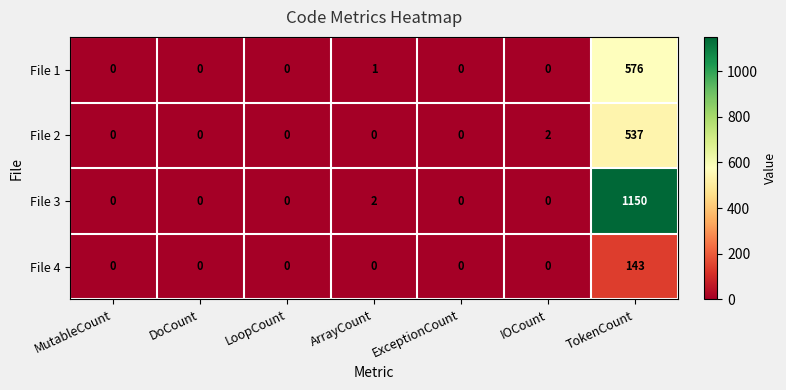

At which category is the sum across all series the highest?

TokenCount